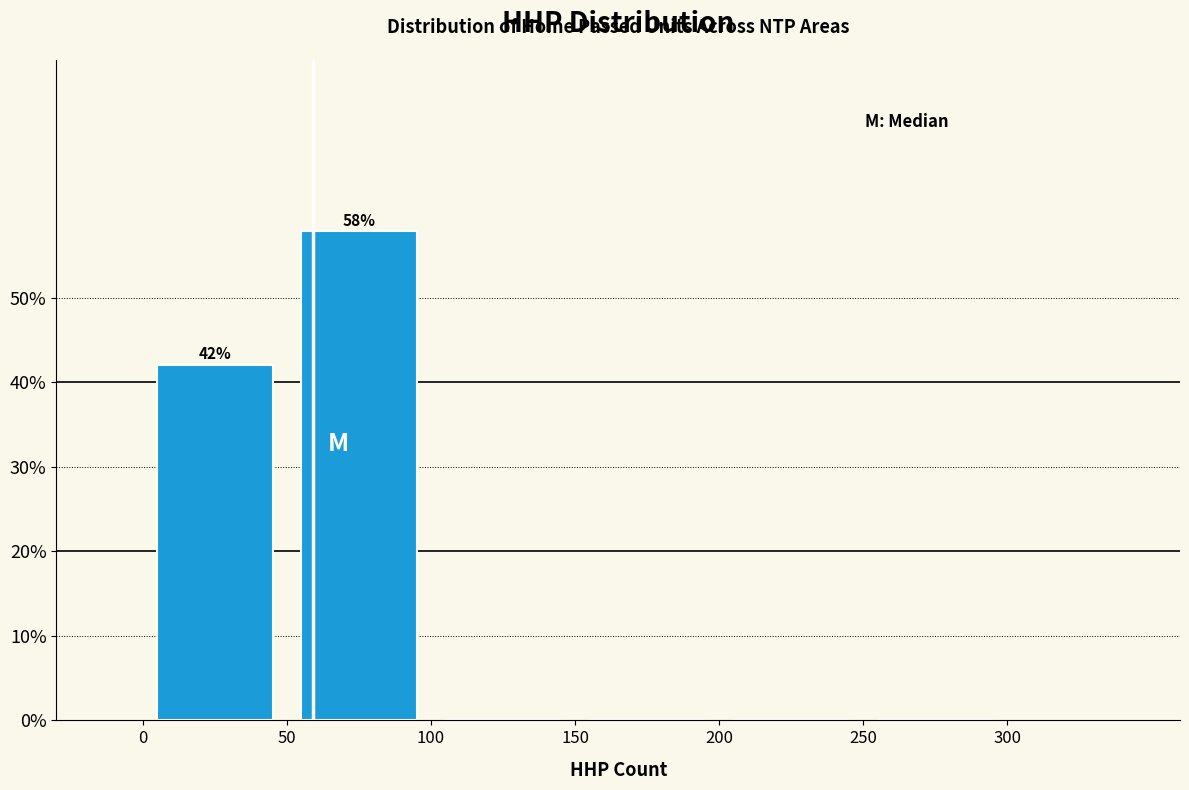

Which range on the x-axis has the tallest bar?

50 to 100